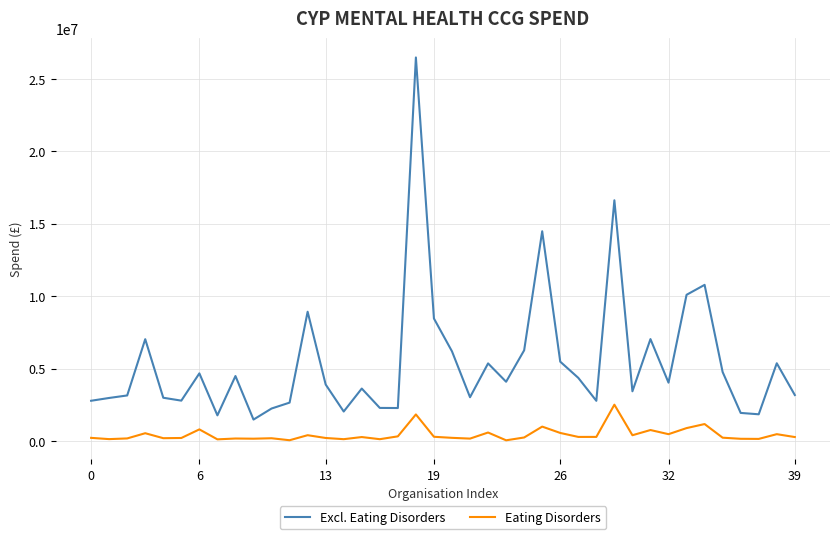

What is the maximum value shown in the chart?

26483000